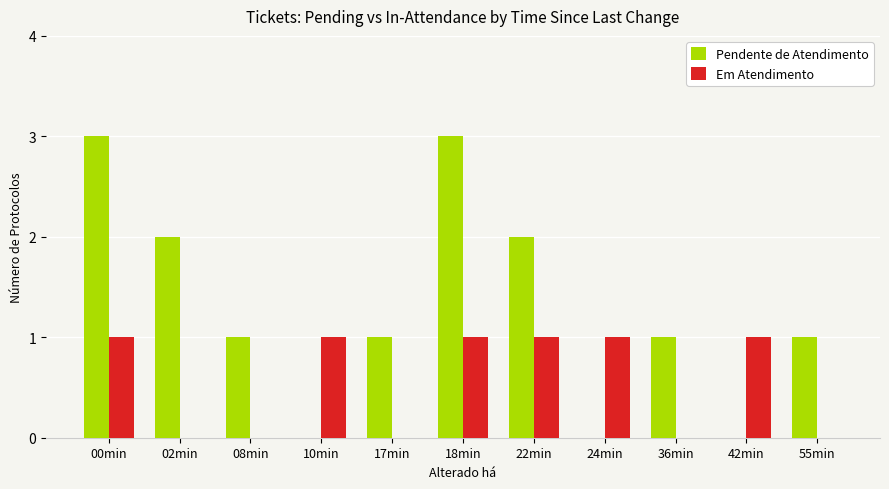

What is the highest value of the Pendente de Atendimento series?

3